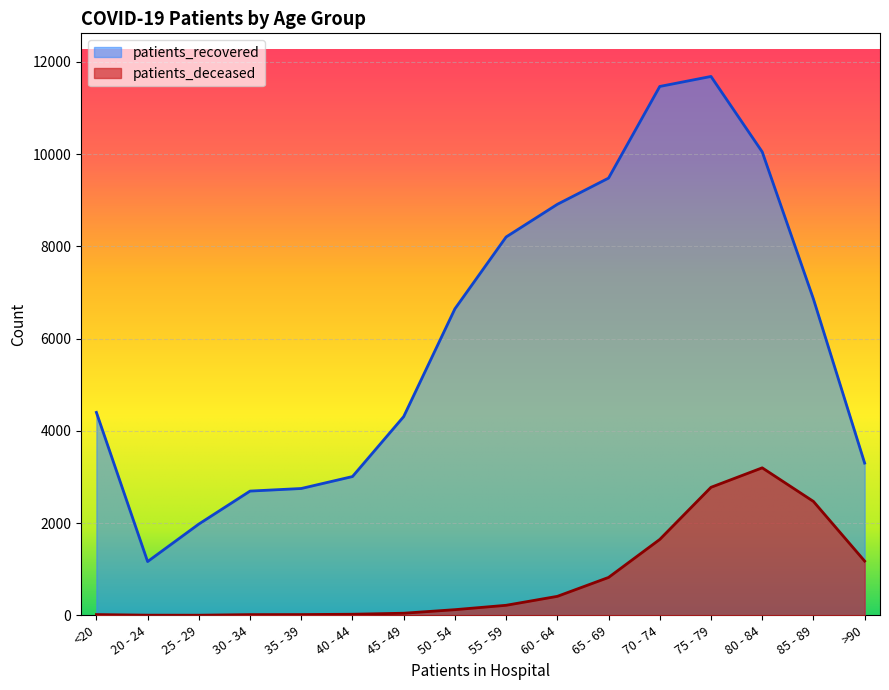

Is it true that patients_deceased equals 822 at 65 - 69?

True